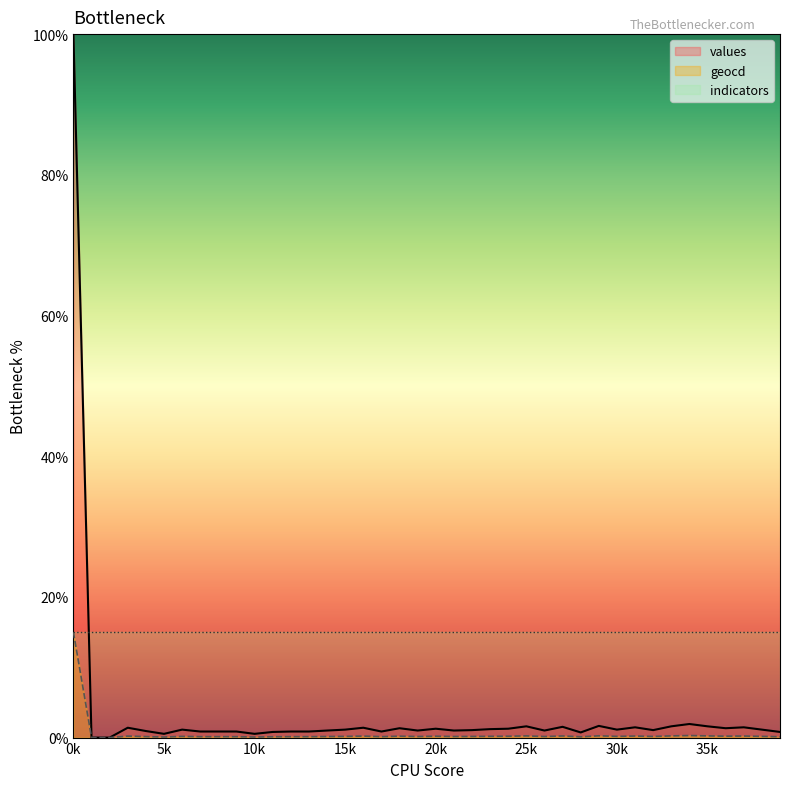

At 9, list the series in order from smallest to largest.

geocd, values